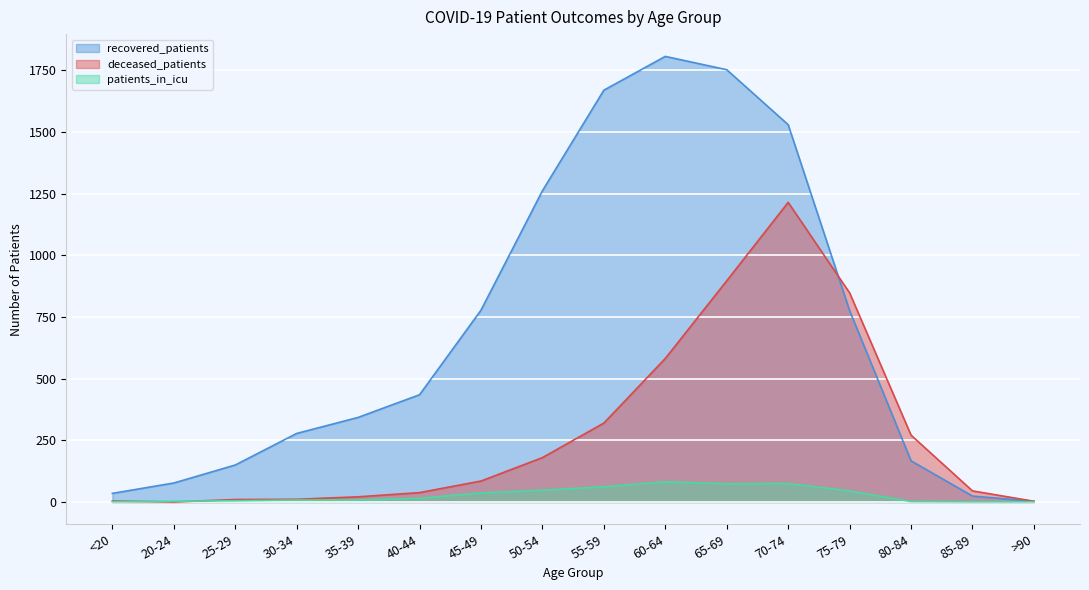

Rank the series by their maximum value, from highest to lowest.

recovered_patients, deceased_patients, patients_in_icu